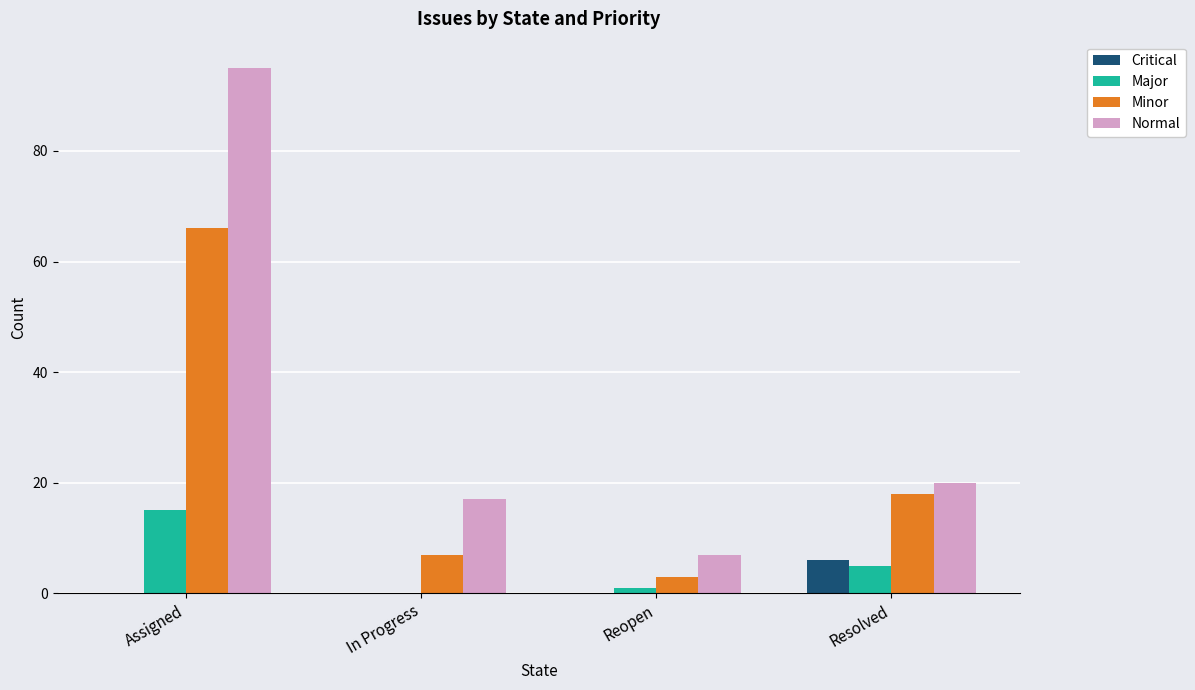

What is the sum of the Normal values at In Progress and Resolved?

37